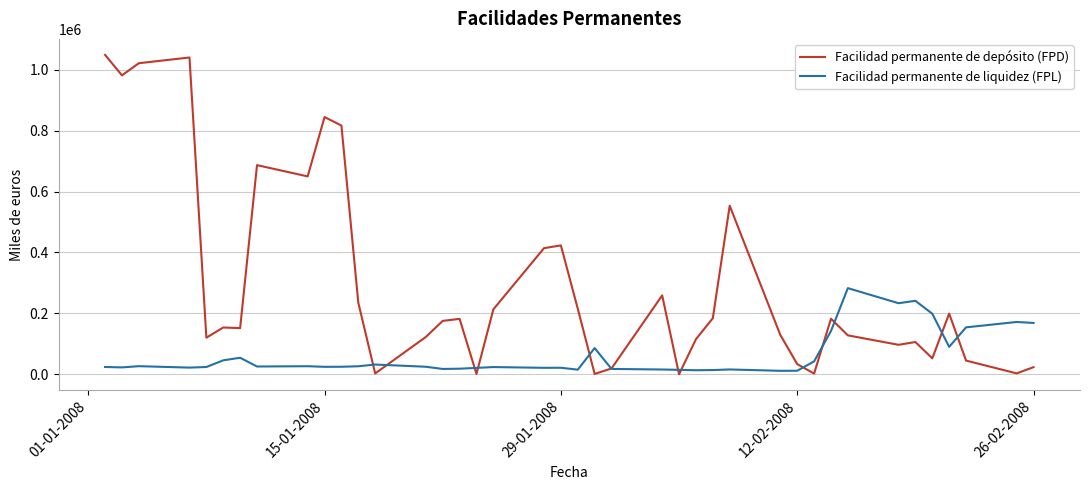

Which series has the largest total across all categories?

Facilidad permanente de depósito (FPD)